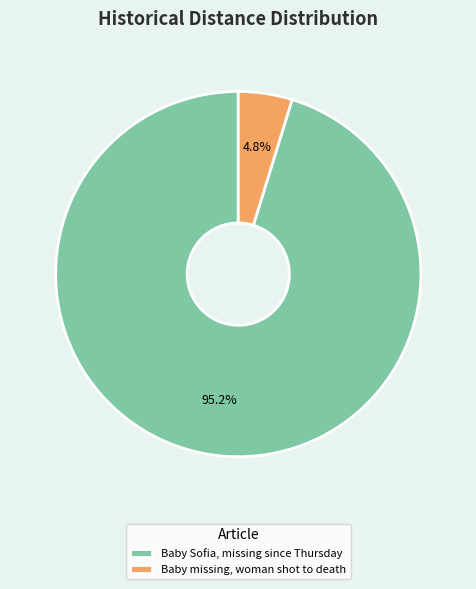

How many segments does this pie chart have?

2